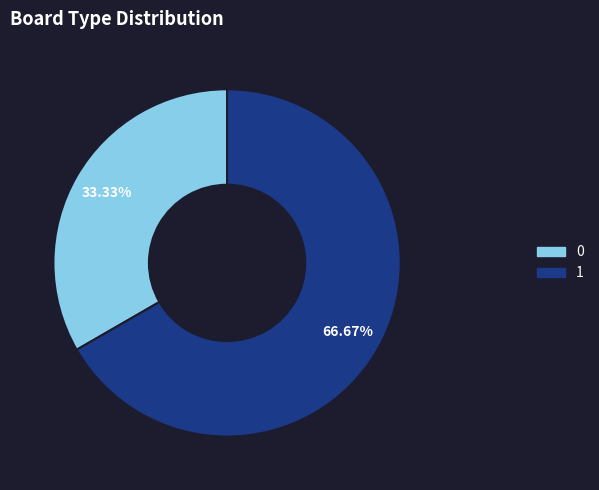

Do 1 and 0 together represent more than half of the pie?

Yes